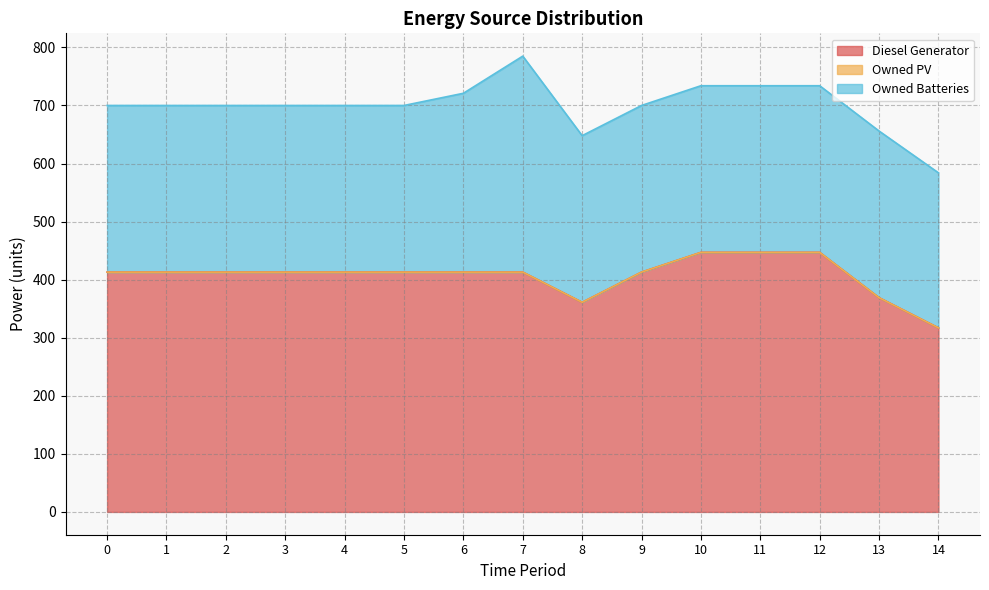

What is the difference between the second highest and minimum values in the Diesel Generator series?

130.0